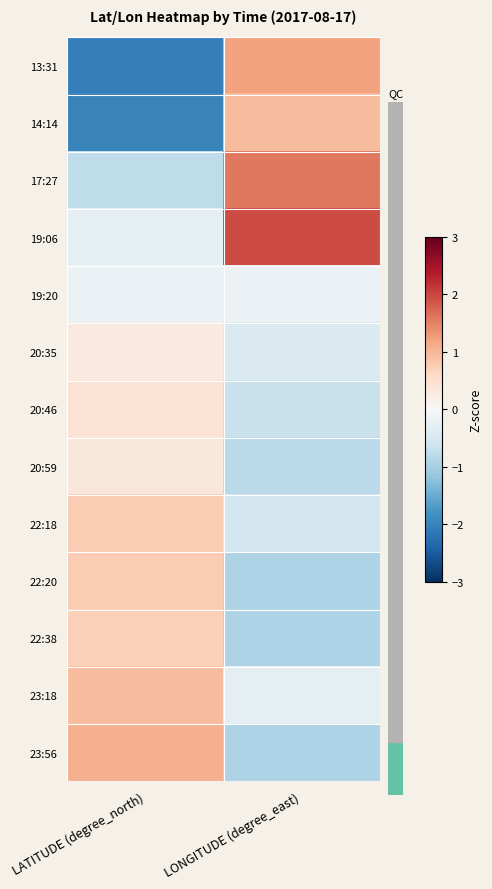

At how many categories does at least one series exceed 1?

2